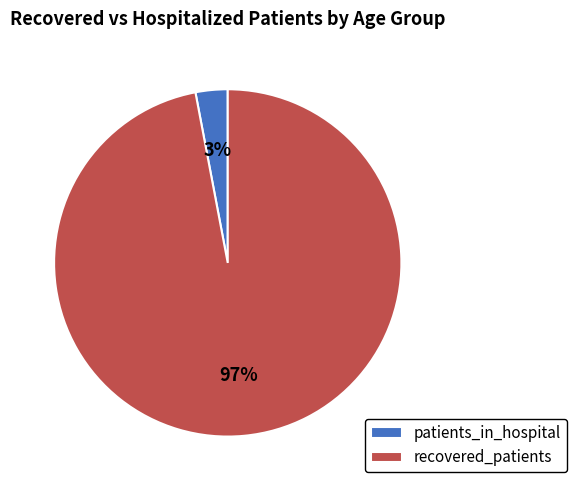

To the nearest percent, what is the difference between the recovered_patients and patients_in_hospital slice percentages?

94%